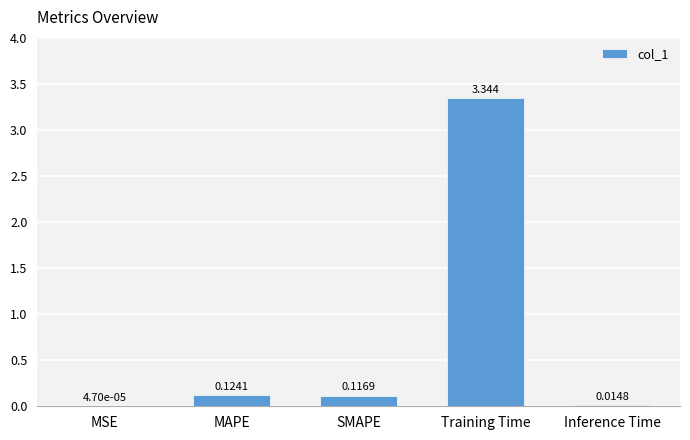

True or false: the data shows 0.0 at MAPE.

False